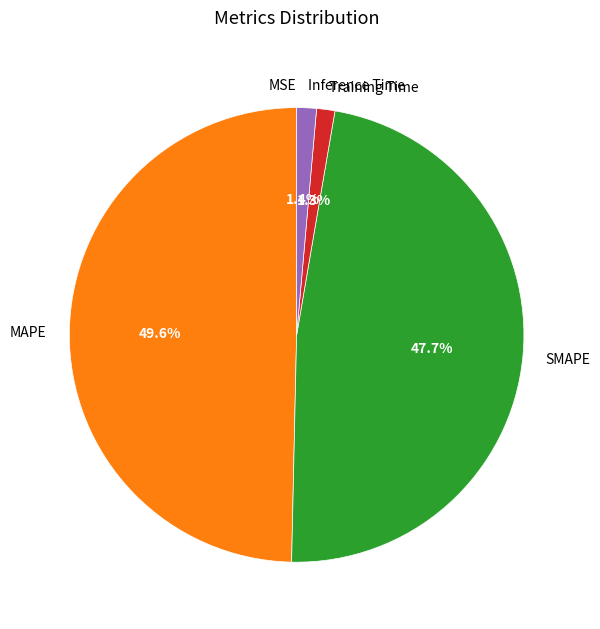

Does SMAPE represent more than half of the total?

No